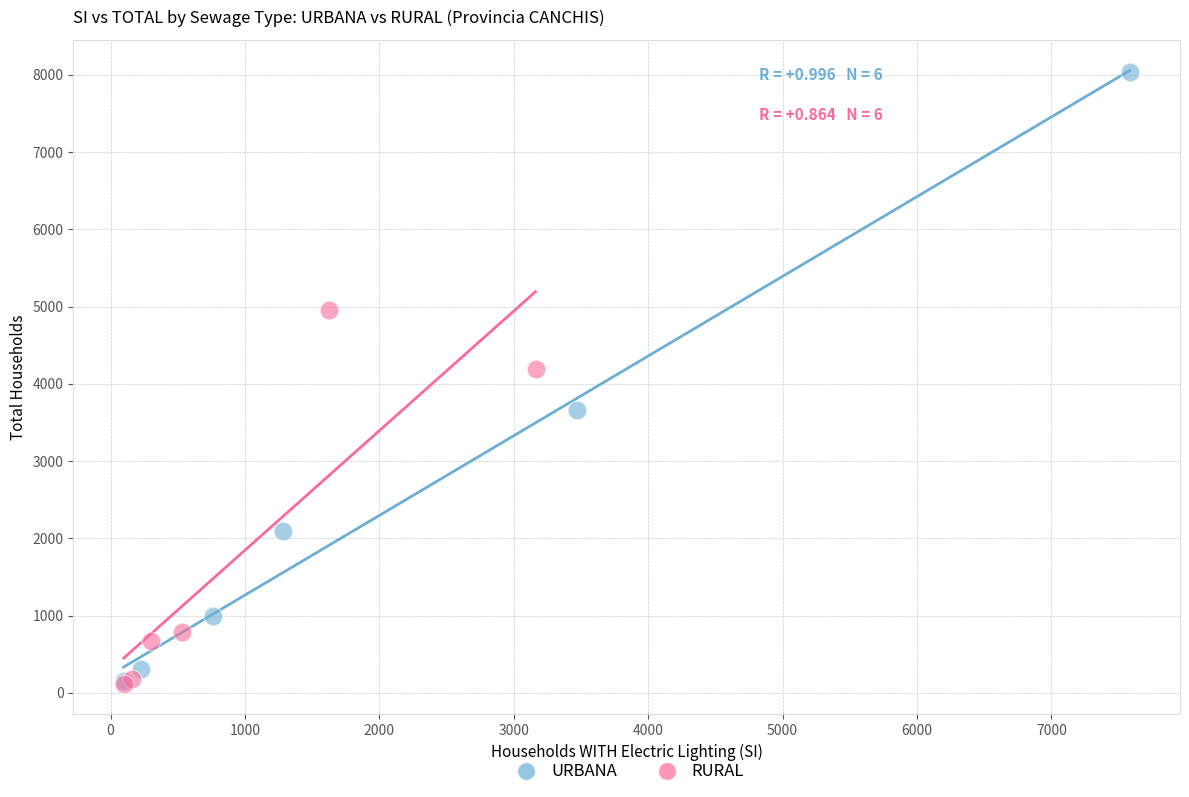

Which series has the largest Y range (max minus min)?

URBANA